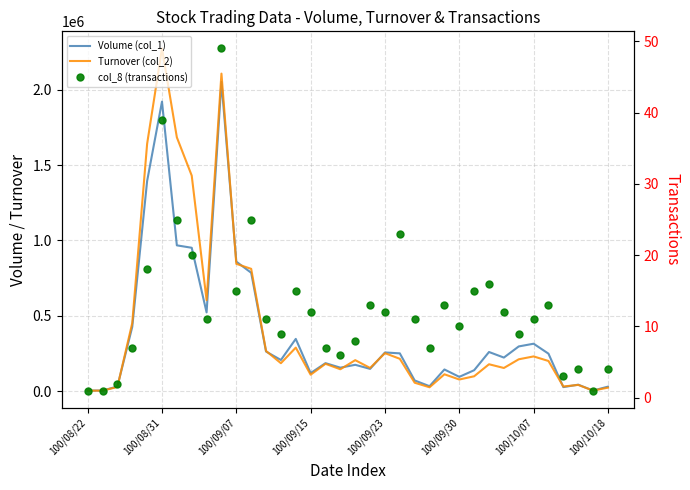

Where do Volume (col_1) and Turnover (col_2) first cross each other?

100/09/07 and 100/09/15